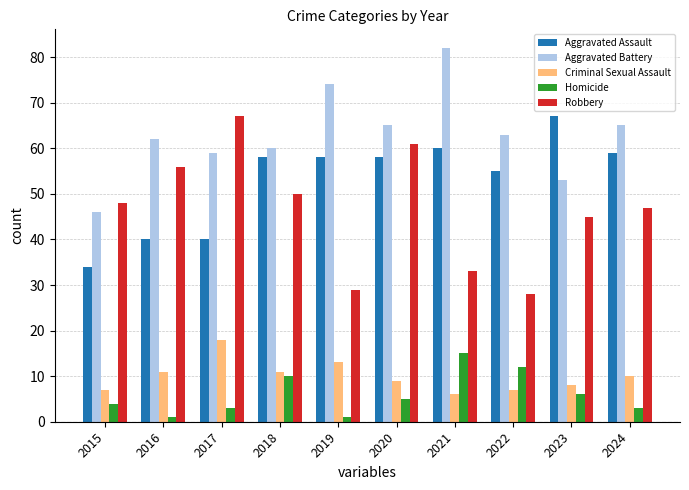

What are all the series names shown in the legend?

Aggravated Assault, Aggravated Battery, Criminal Sexual Assault, Homicide, Robbery